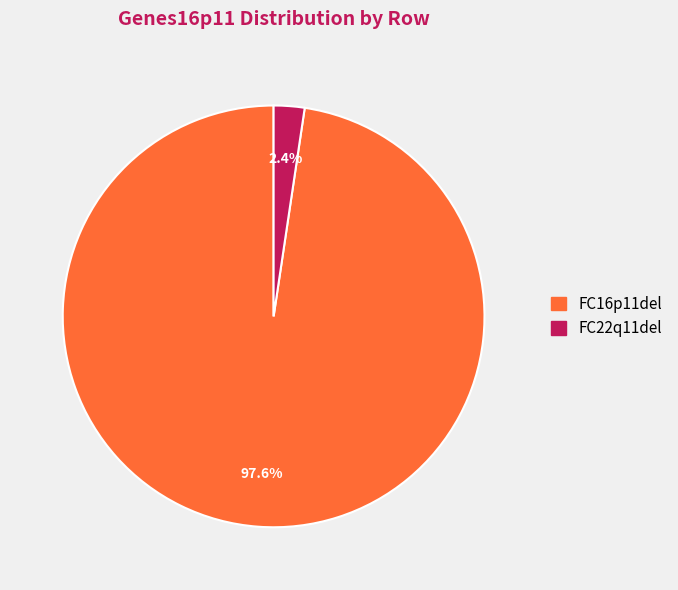

Does FC22q11del account for over 50% of the chart?

No